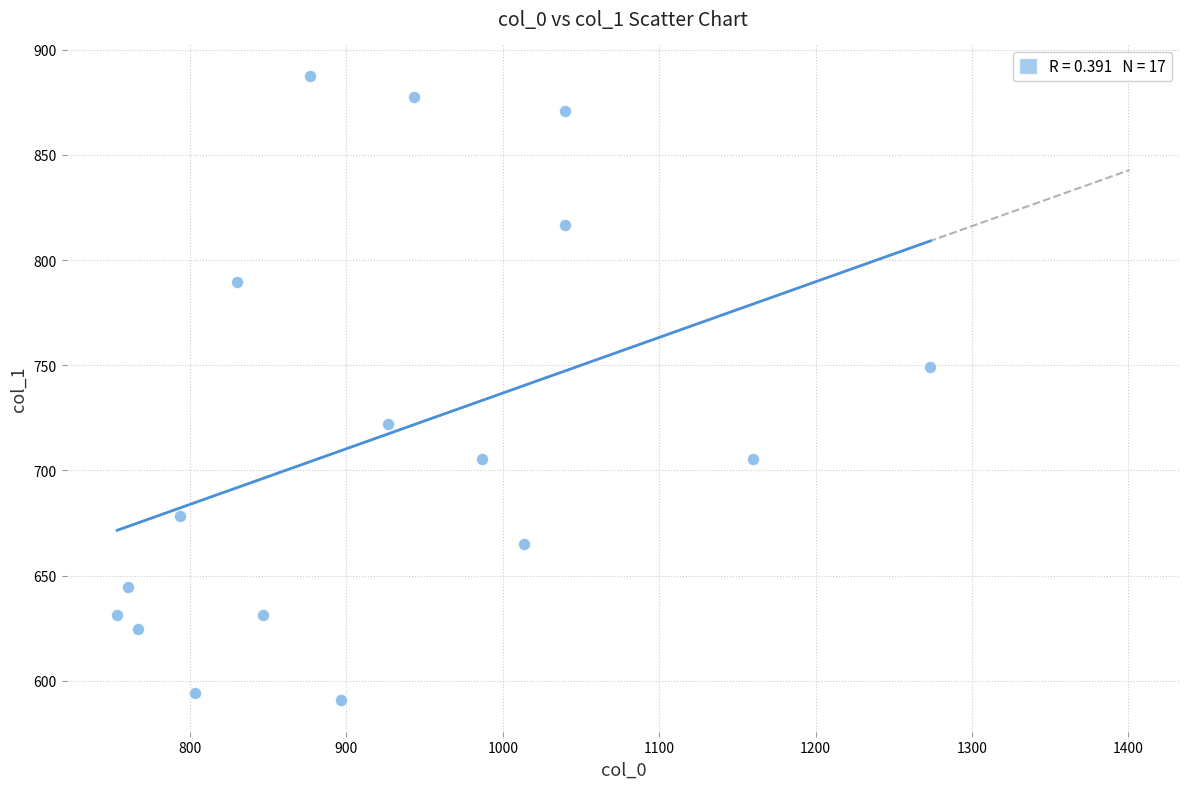

What is the range of X values (max minus min)?

520.0